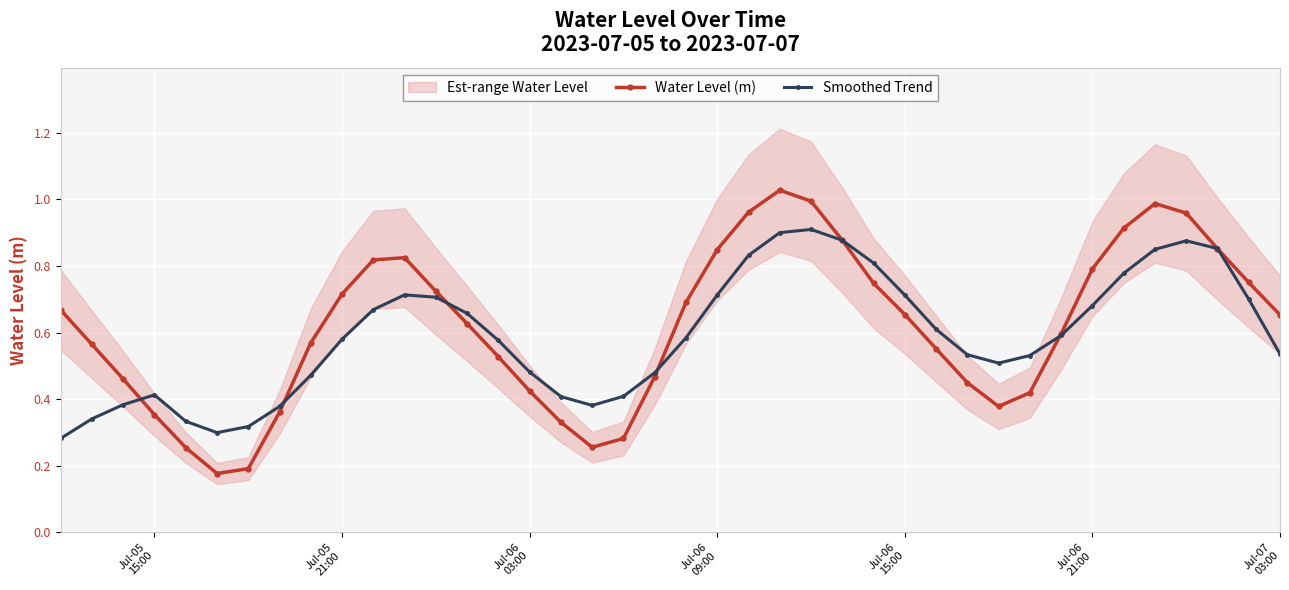

Reading right to left, what are all the values shown in this chart?

Water Level (m): 0.7	0.8	0.9	1.0	1.0	0.9	0.8	0.6	0.4	0.4	0.4	0.6	0.7	0.7	0.9	1.0	1.0	1.0	0.8	0.7	0.5	0.3	0.3	0.3	0.4	0.5	0.6	0.7	0.8	0.8	0.7	0.6	0.4	0.2	0.2	0.3	0.4	0.5	0.6	0.7
Smoothed Trend: 0.5	0.7	0.9	0.9	0.8	0.8	0.7	0.6	0.5	0.5	0.5	0.6	0.7	0.8	0.9	0.9	0.9	0.8	0.7	0.6	0.5	0.4	0.4	0.4	0.5	0.6	0.7	0.7	0.7	0.7	0.6	0.5	0.4	0.3	0.3	0.3	0.4	0.4	0.3	0.3